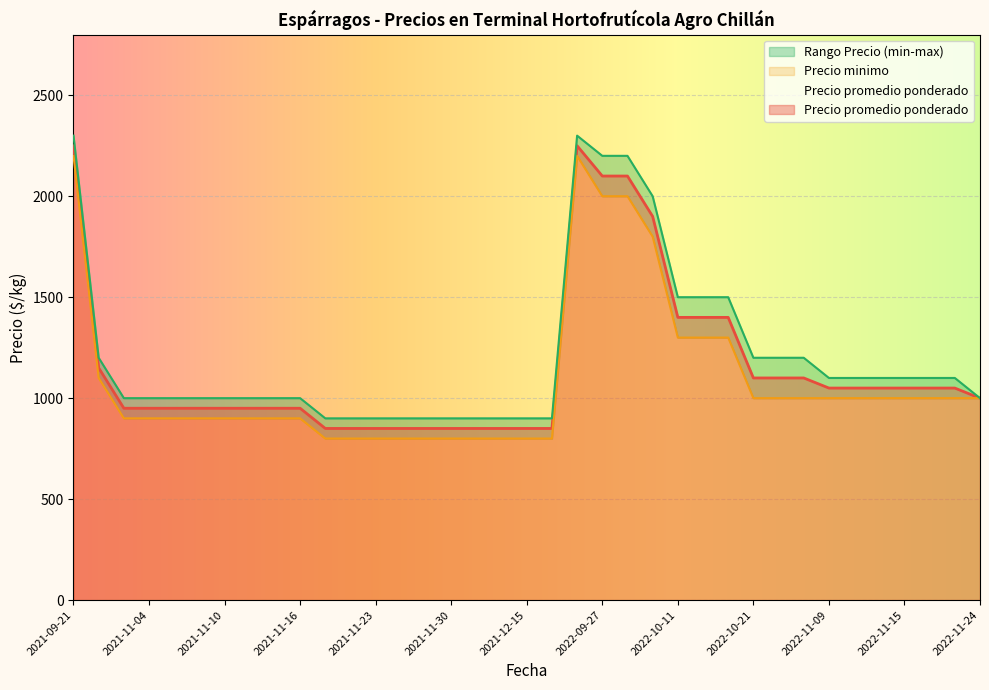

The Precio minimo series shows 200 at 2021-11-05. True or false?

False